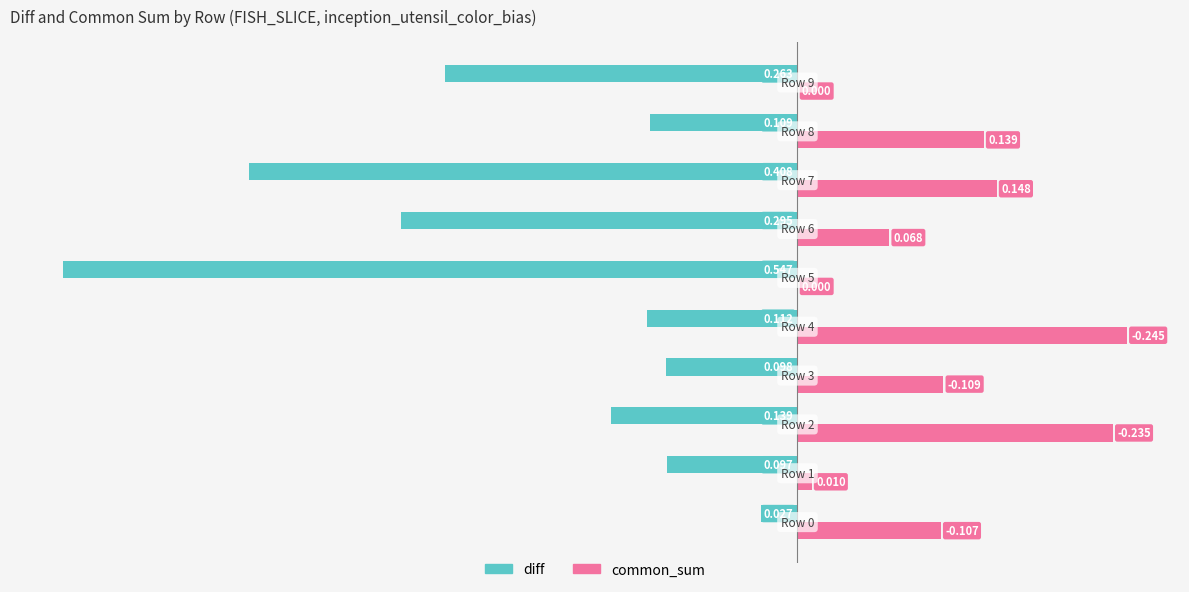

Which series has the largest total across all categories?

common_sum